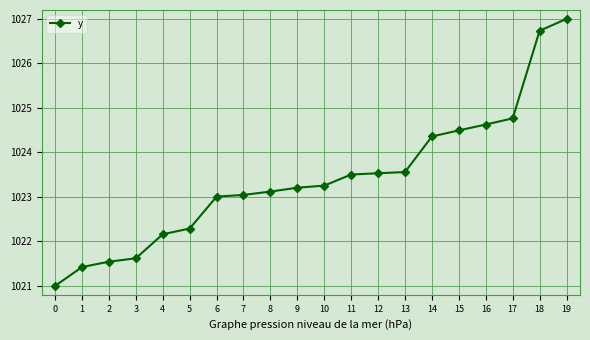

Reading right to left, what are all the values shown in this chart?

19=1027.0	18=1026.7	17=1024.8	16=1024.6	15=1024.5	14=1024.4	13=1023.6	12=1023.5	11=1023.5	10=1023.3	9=1023.2	8=1023.1	7=1023.0	6=1023.0	5=1022.3	4=1022.2	3=1021.6	2=1021.5	1=1021.4	0=1021.0